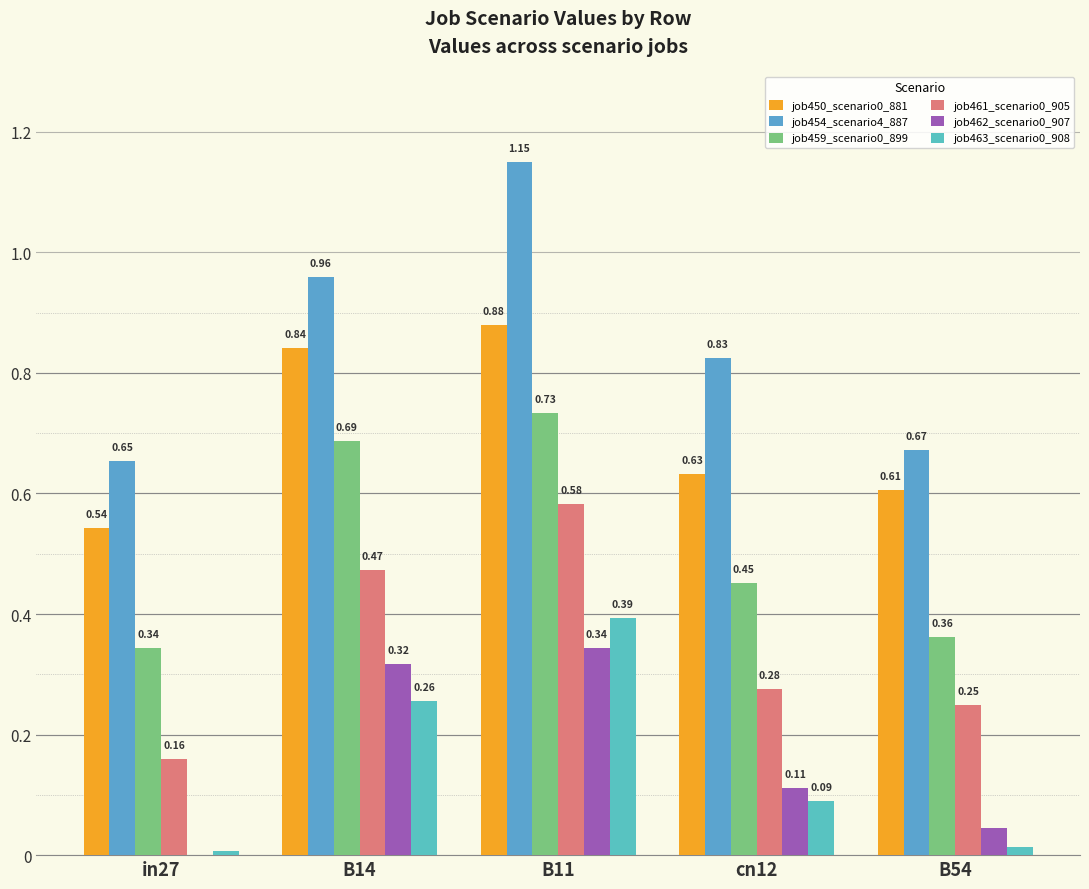

List the series in order of their peak value, lowest first.

job462_scenario0_907, job463_scenario0_908, job461_scenario0_905, job459_scenario0_899, job450_scenario0_881, job454_scenario4_887